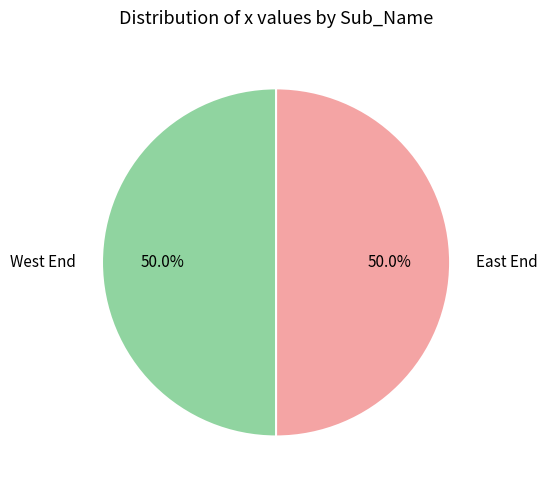

What is the ratio of the value at West End to the value at East End?

1.0